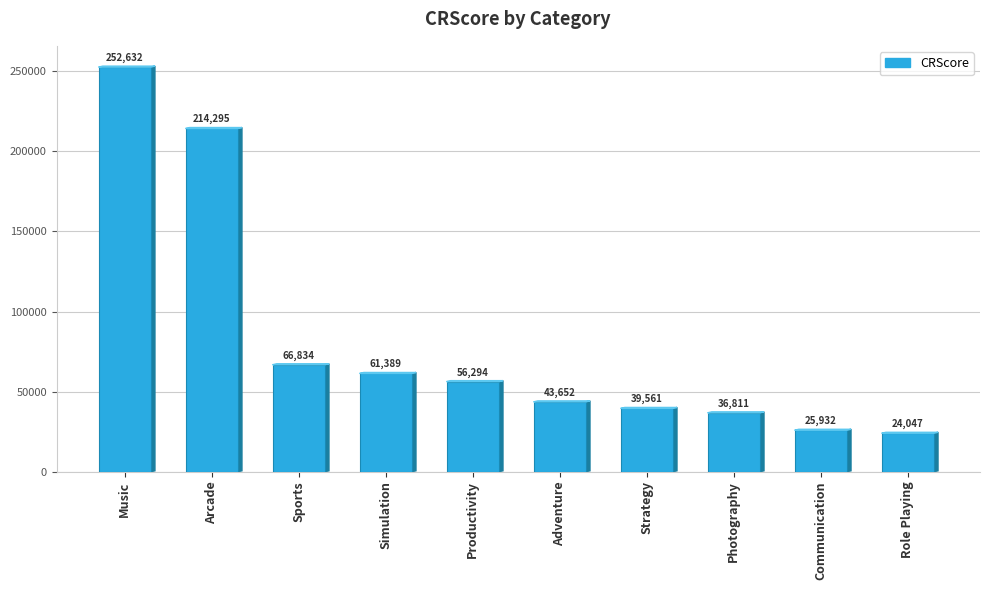

What is the difference between the second highest and second lowest values?

188363